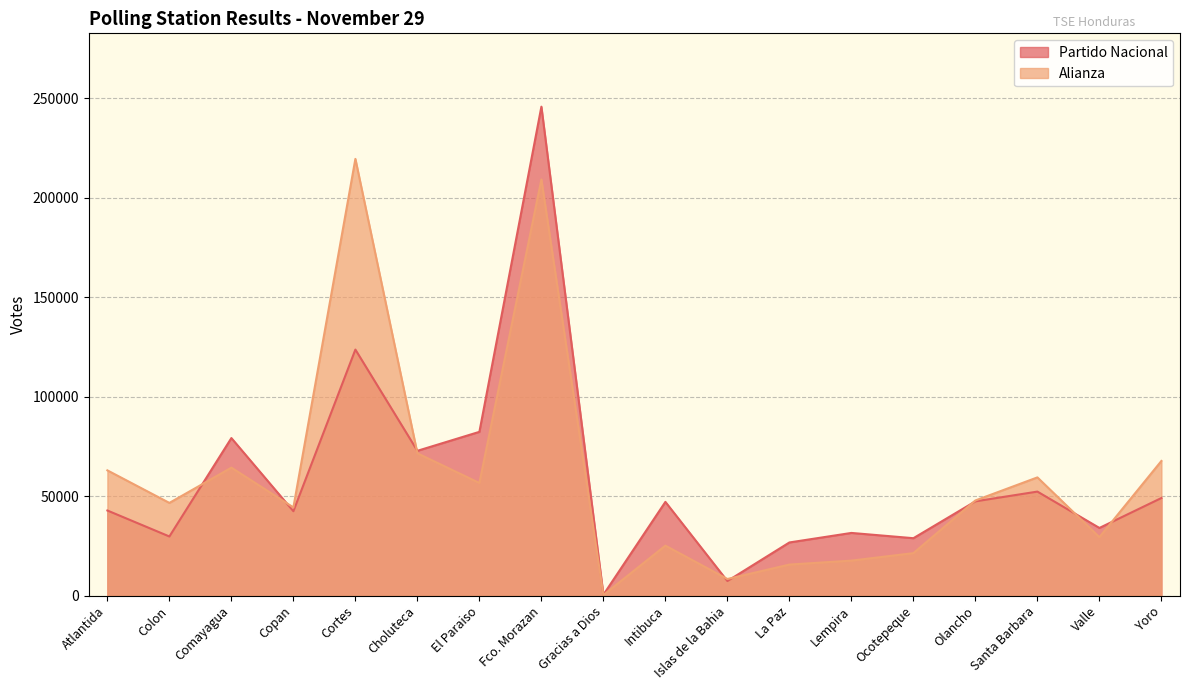

What is the label of the 18th point from the left?

Yoro